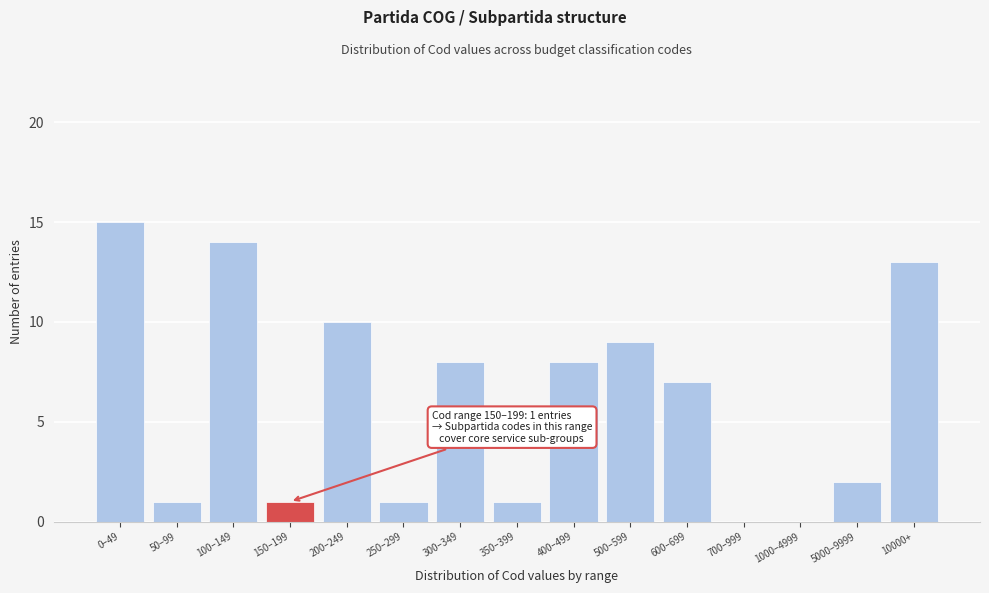

Reading left to right, transcribe all the data shown in this chart.

0–49=15	50–99=1	100–149=14	150–199=1	200–249=10	250–299=1	300–349=8	350–399=1	400–499=8	500–599=9	600–699=7	700–999=0	1000–4999=0	5000–9999=2	10000+=13